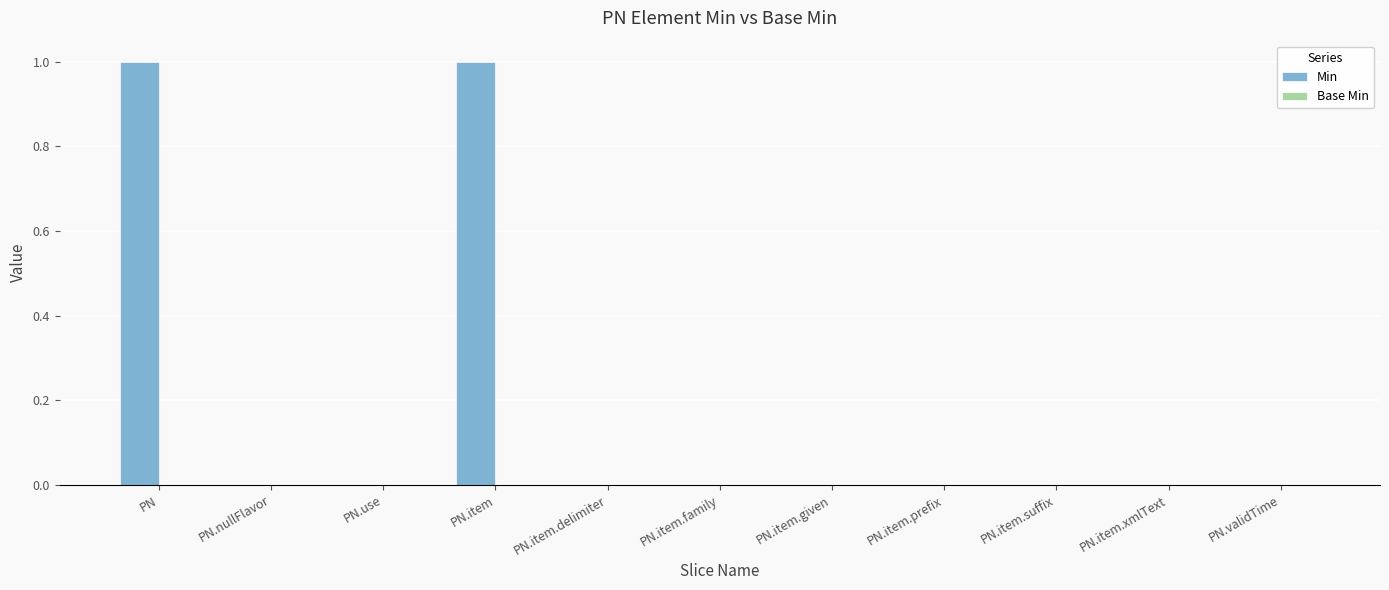

Approximately how many times larger is the value at PN compared to PN.item?

1.0